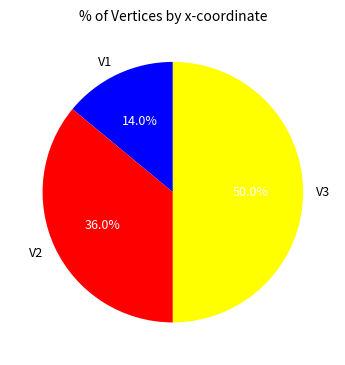

To the nearest percent, what percentage of the pie is V3?

50%